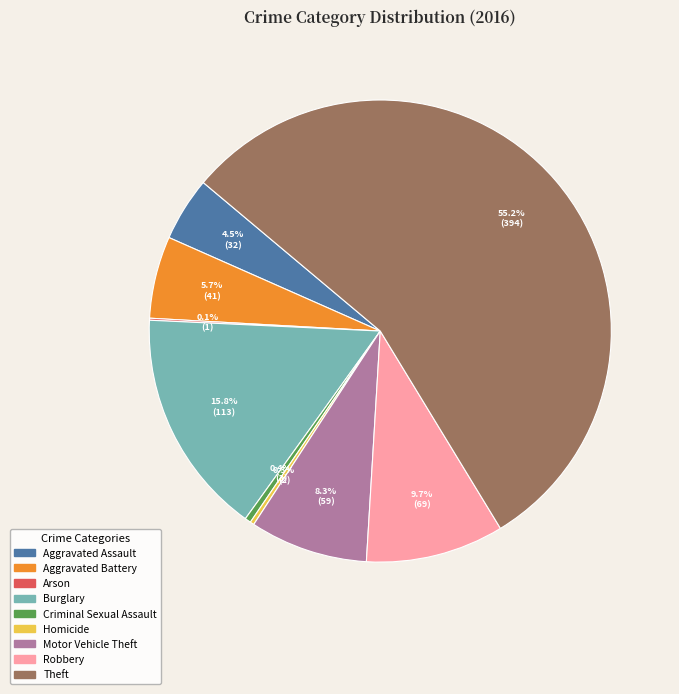

True or false: Homicide accounts for 0% of the total.

True